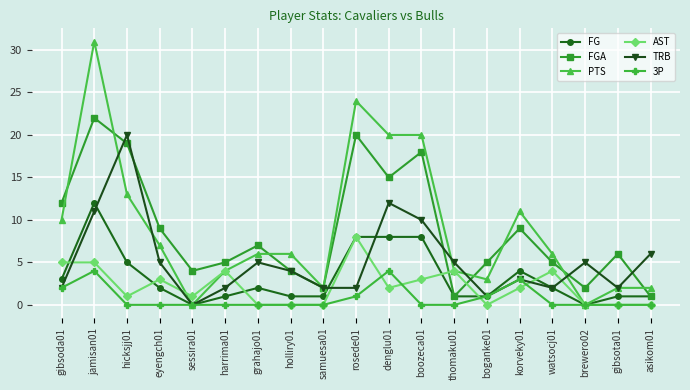

What is the total value across all series at grahajo01?

20